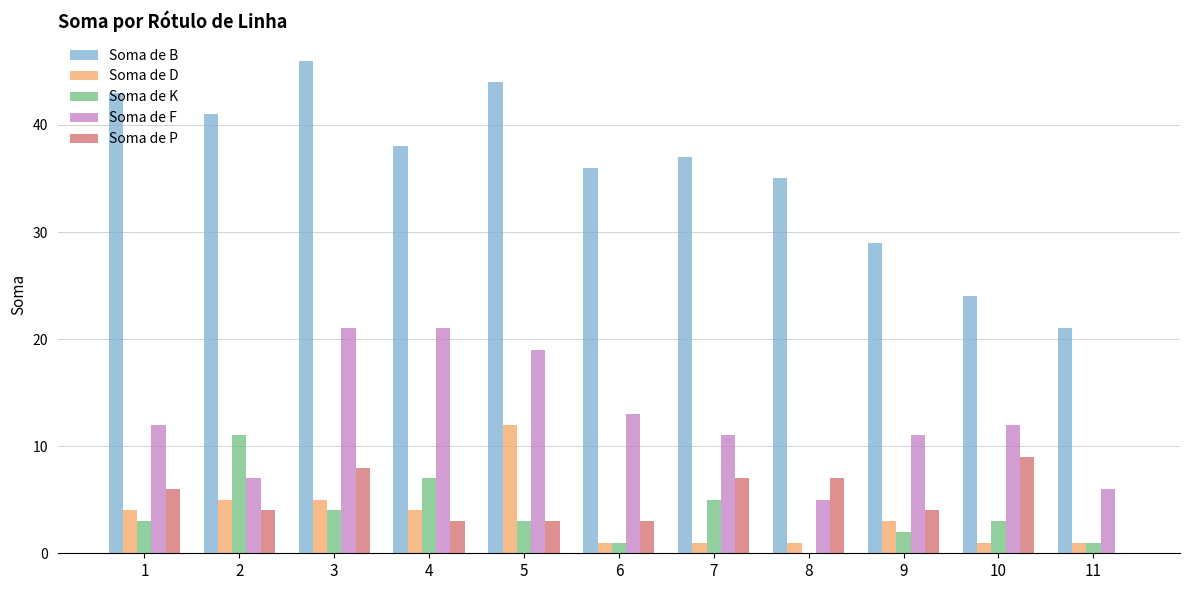

How many groups of bars are there?

11